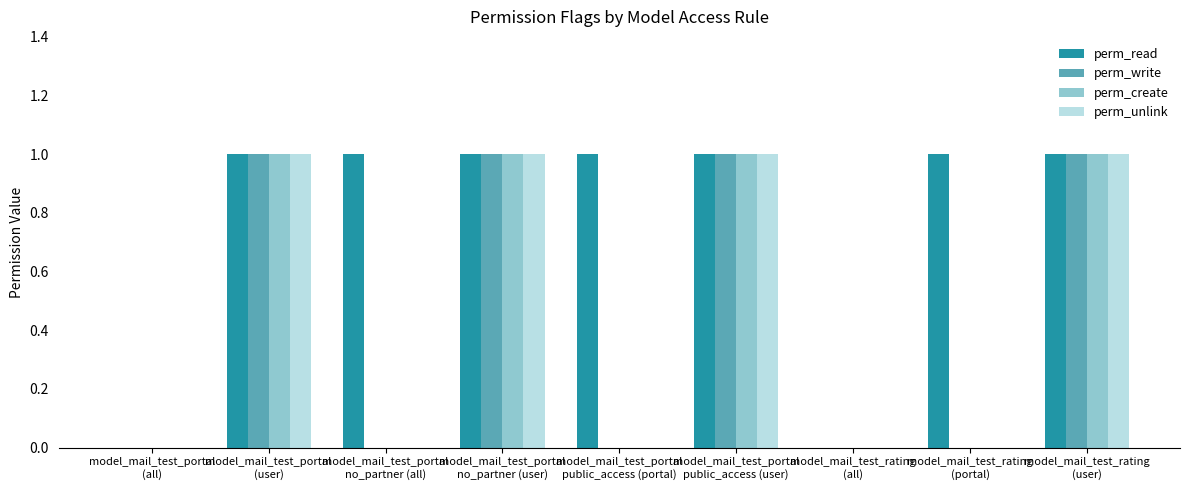

What is the sum of all perm_write values?

4